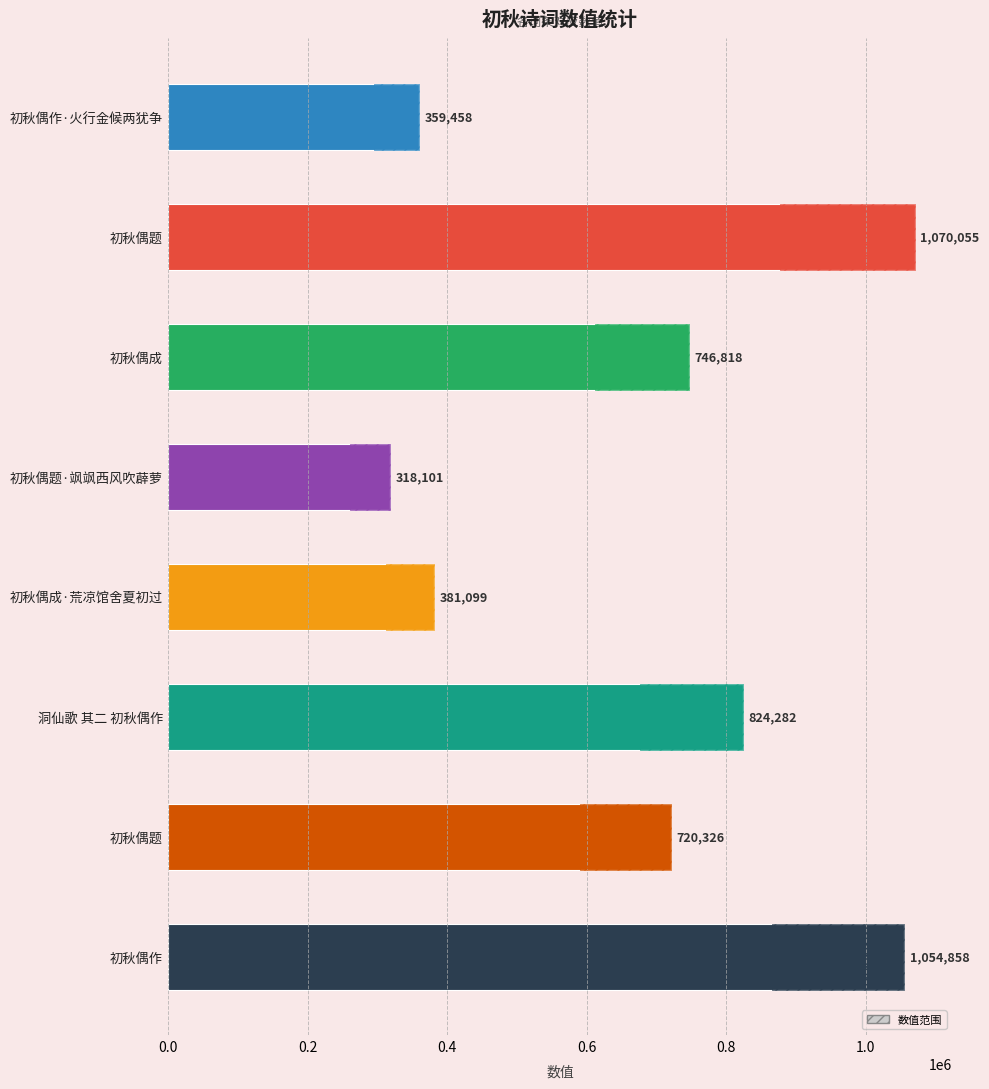

Approximately how many times larger is the value at 洞仙歌 其二 初秋偶作 compared to 初秋偶作·火行金候两犹争?

2.3